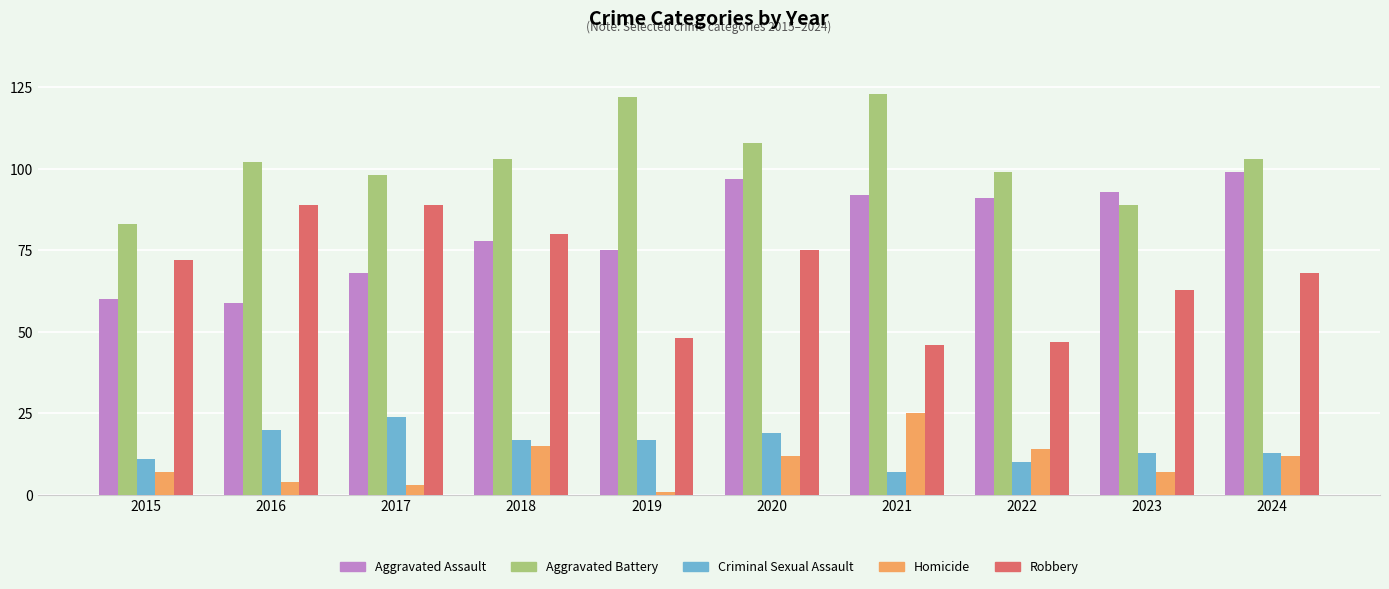

Which series has the largest total across all categories?

Aggravated Battery